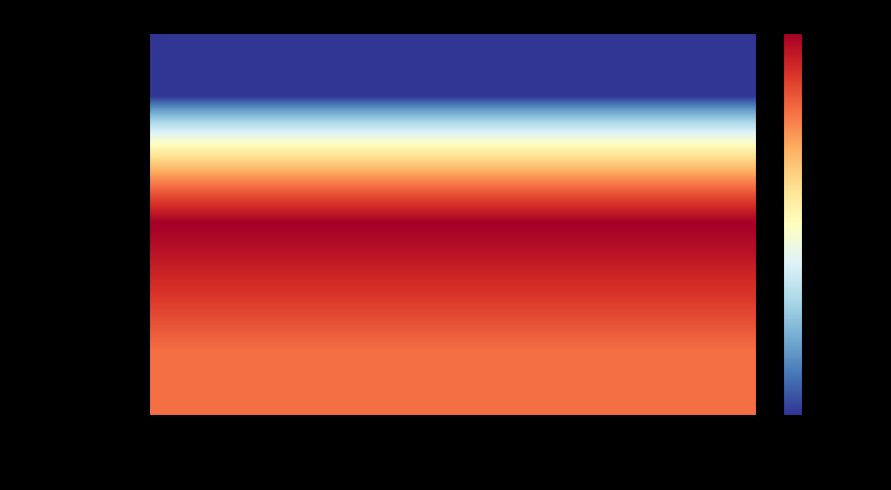

At which category is the sum across all series the highest?

('10-2', '16-1')